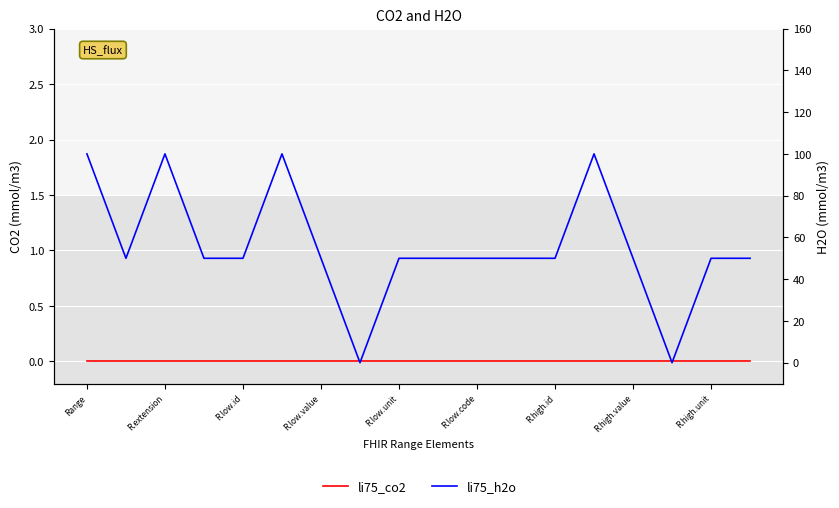

How many lines are shown in the chart?

2